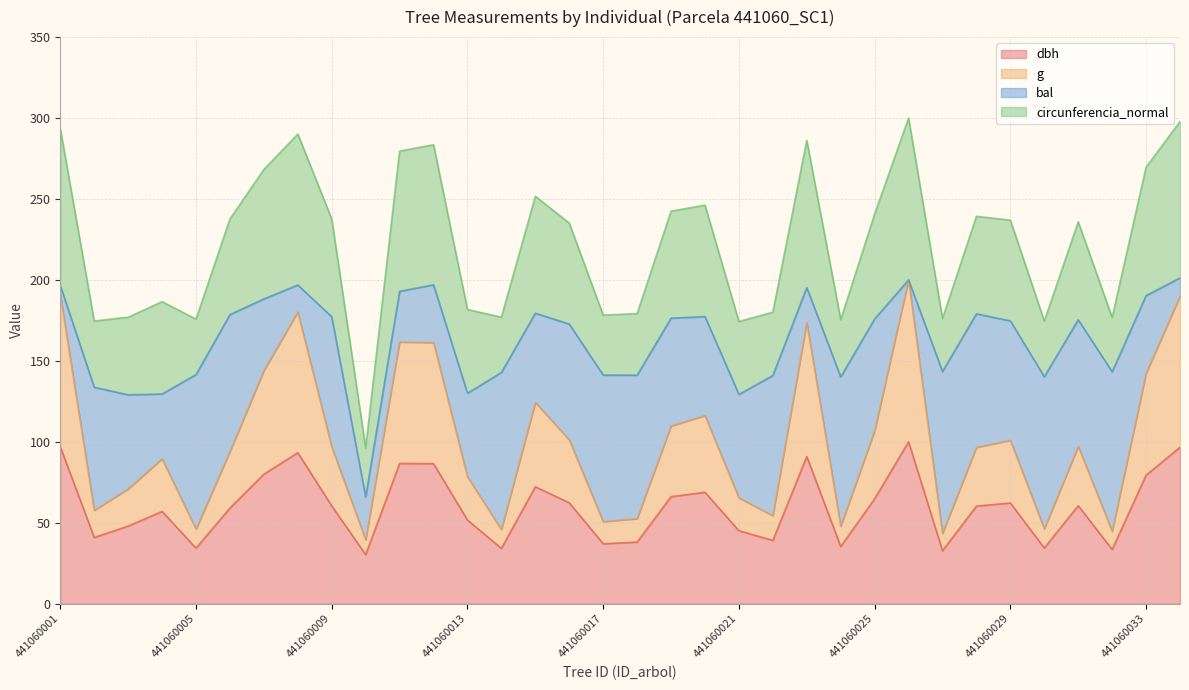

List the labels in order of g value, largest first.

441060026, 441060001, 441060034, 441060008, 441060023, 441060011, 441060012, 441060007, 441060033, 441060015, 441060020, 441060019, 441060025, 441060016, 441060029, 441060031, 441060009, 441060028, 441060006, 441060004, 441060013, 441060003, 441060021, 441060002, 441060022, 441060018, 441060017, 441060024, 441060030, 441060005, 441060014, 441060032, 441060027, 441060010